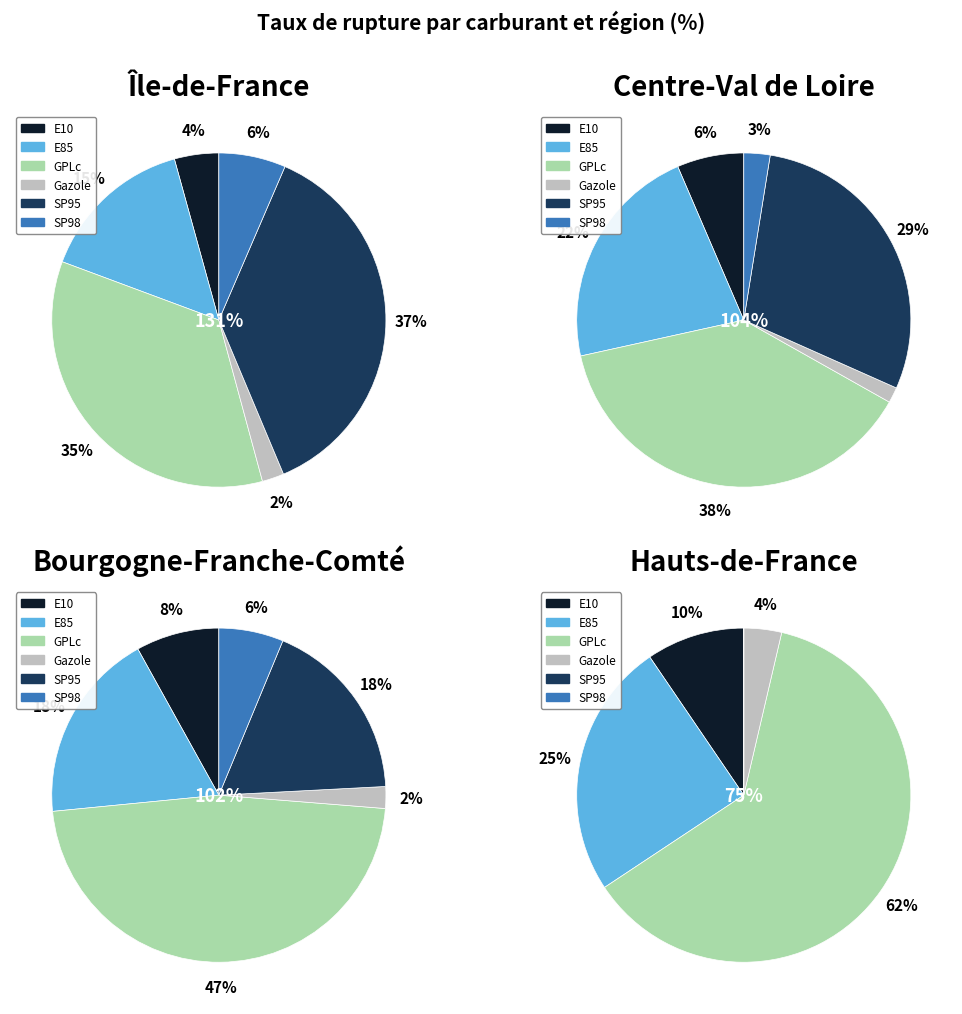

To the nearest percent, what is the combined percentage of GPLc and SP95?

68%